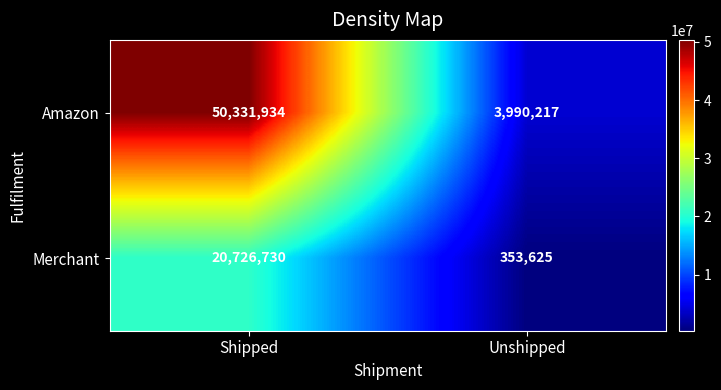

Rank the series at Unshipped from highest to lowest value.

Amazon, Merchant